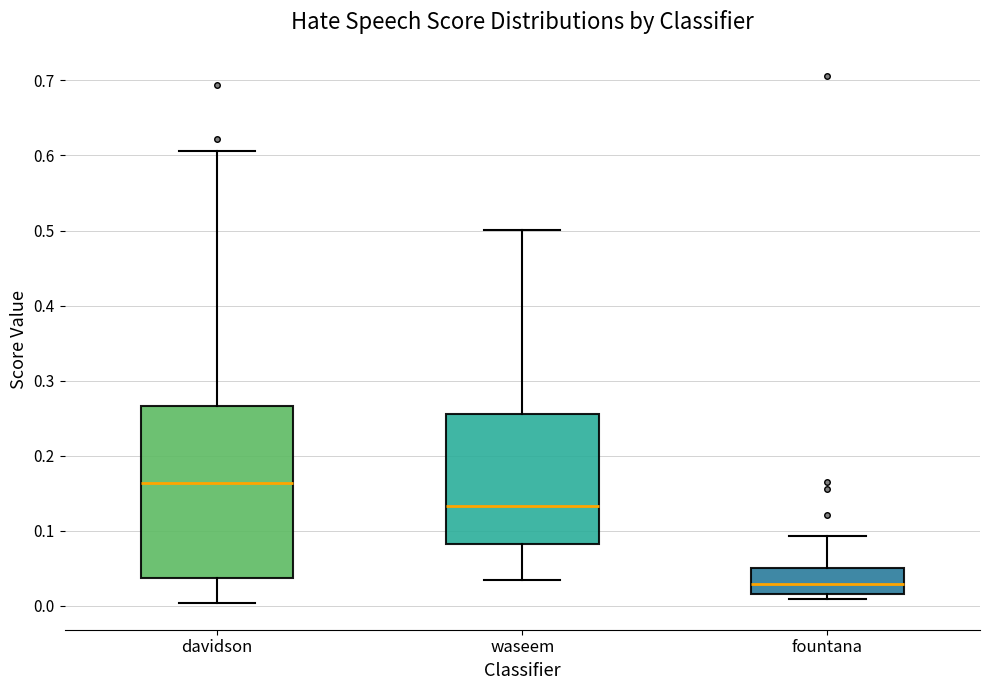

Where does the median line of the box for davidson sit on the y-axis? The values are not printed on the chart, so give them approximately, as read against the axis.

0.16